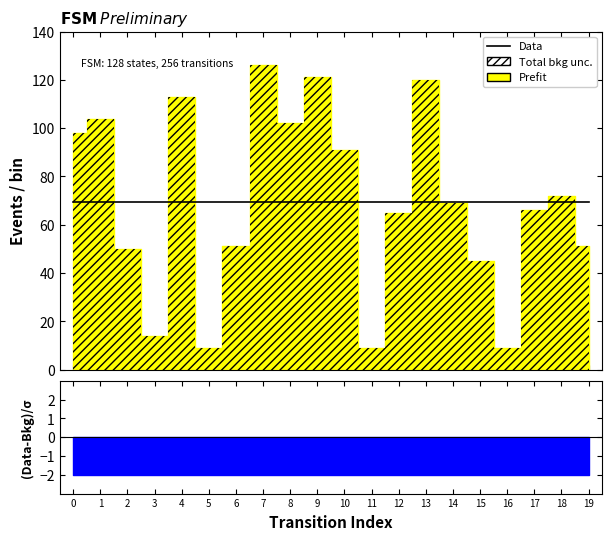

What is the approximate value of destination_state at 19, to the nearest 10?

50